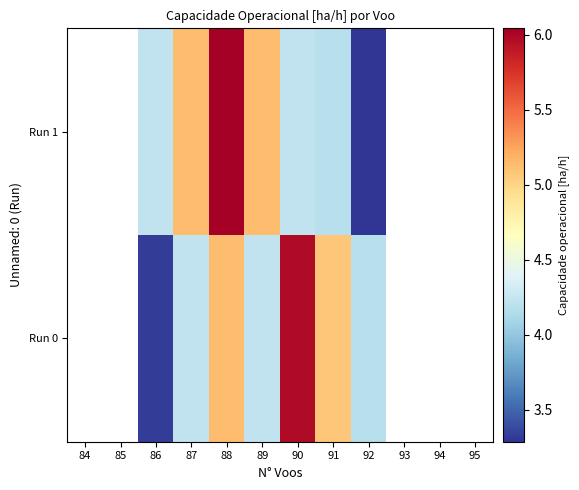

What value does the Run 0 series have at 86?

3.3